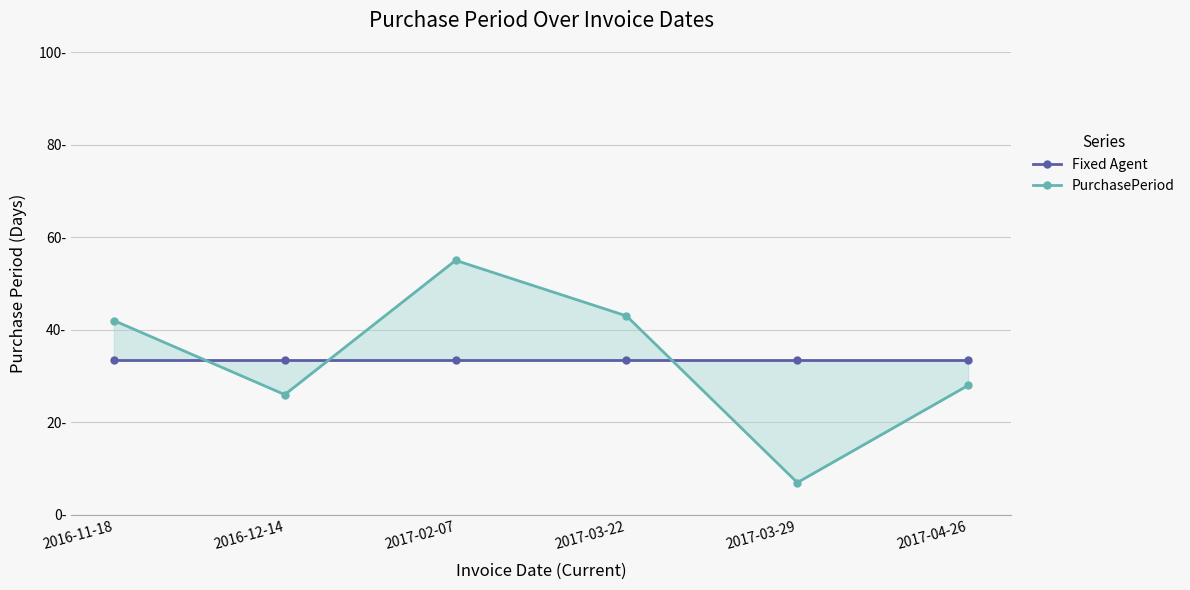

At which category is the sum across all series the highest?

2017-02-07